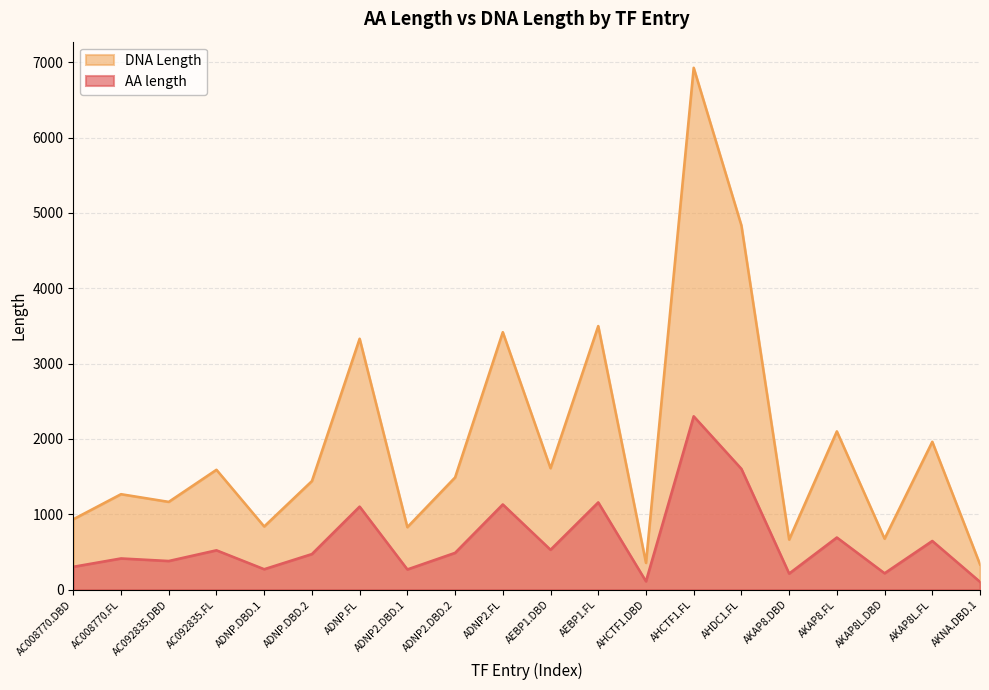

Which has a higher value, AKNA.DBD.1 or AC092835.FL?

AC092835.FL